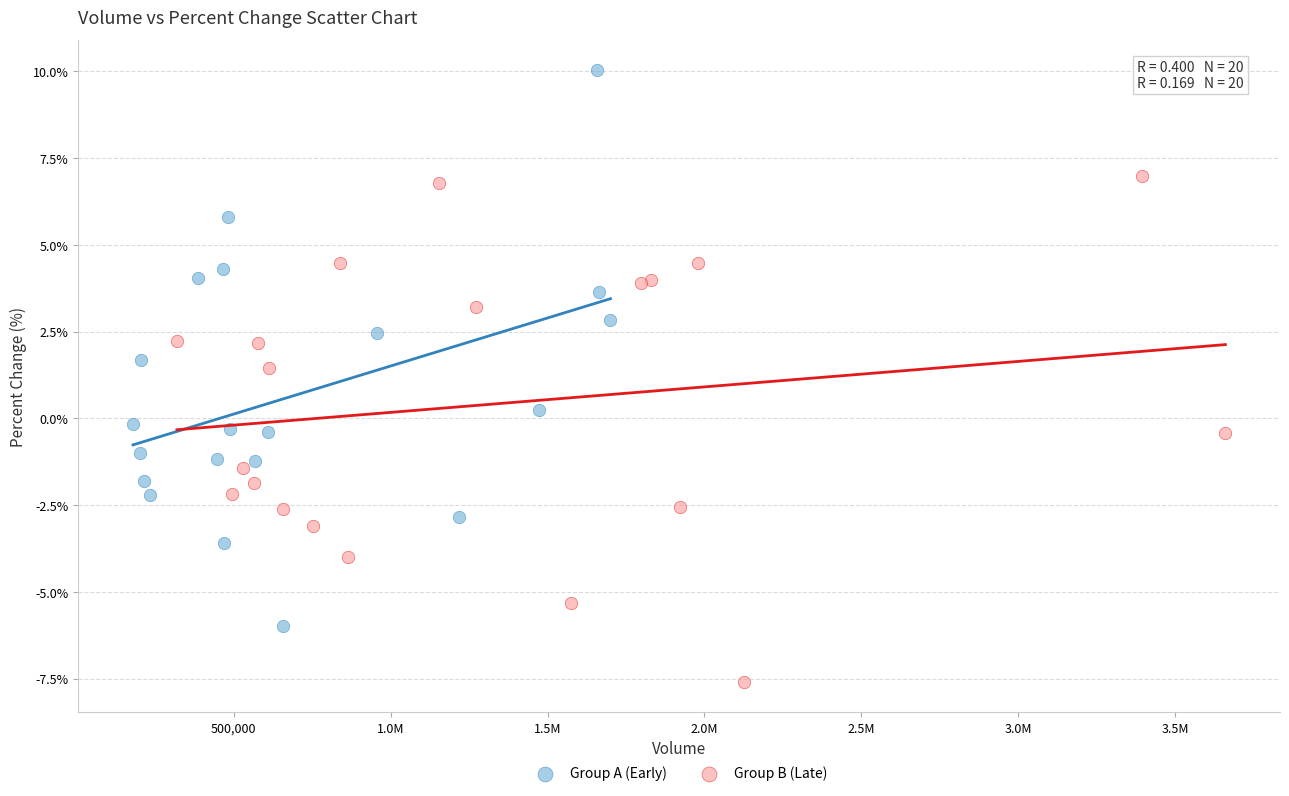

Which series contains the lowest Y value?

Group B (Late)